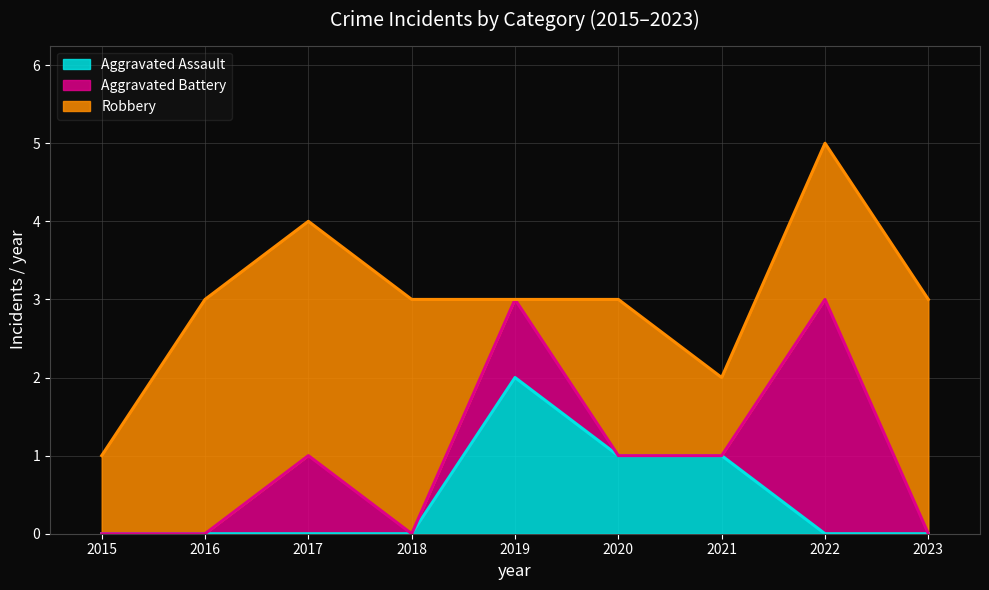

At which category does Aggravated Assault reach its first local peak?

2019